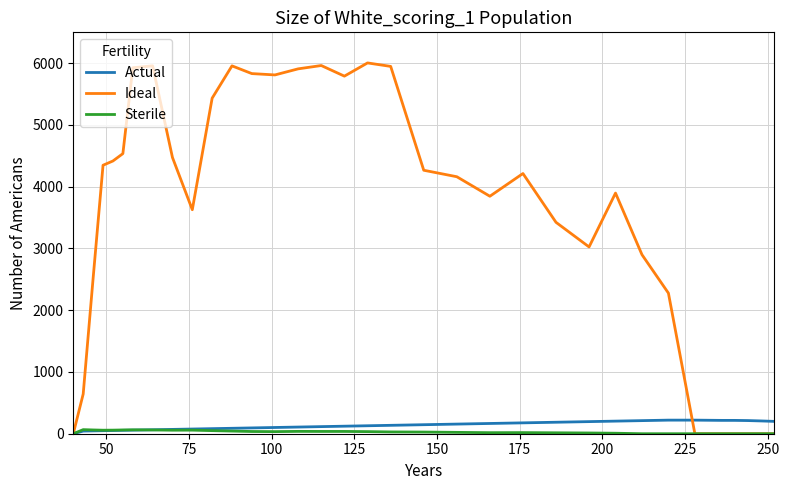

Which series has the largest total across all categories?

Ideal